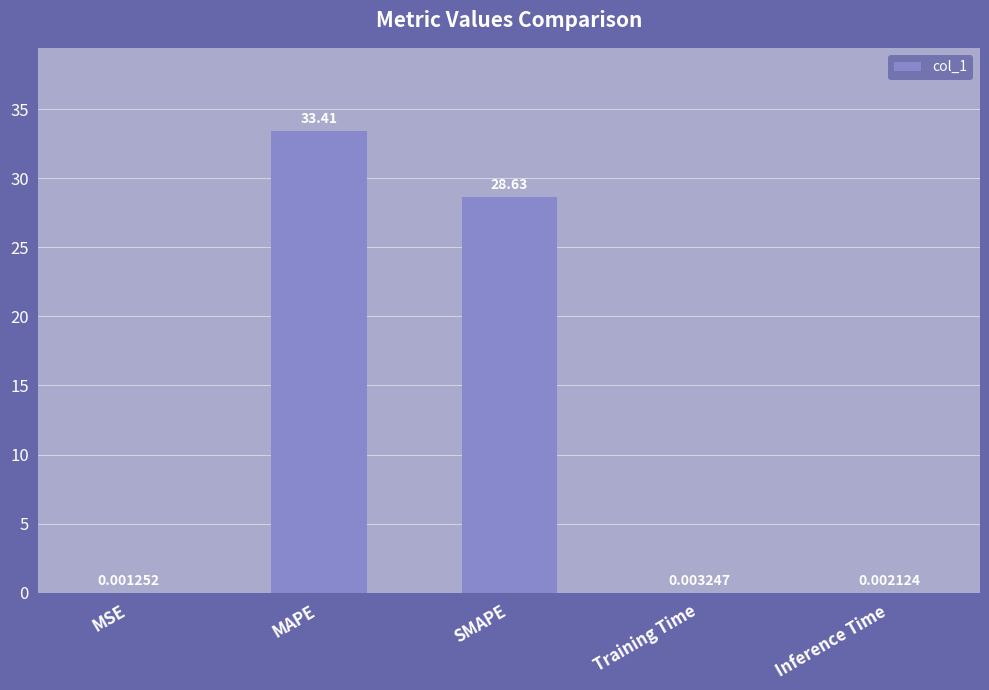

How many categories are shown in the chart?

5